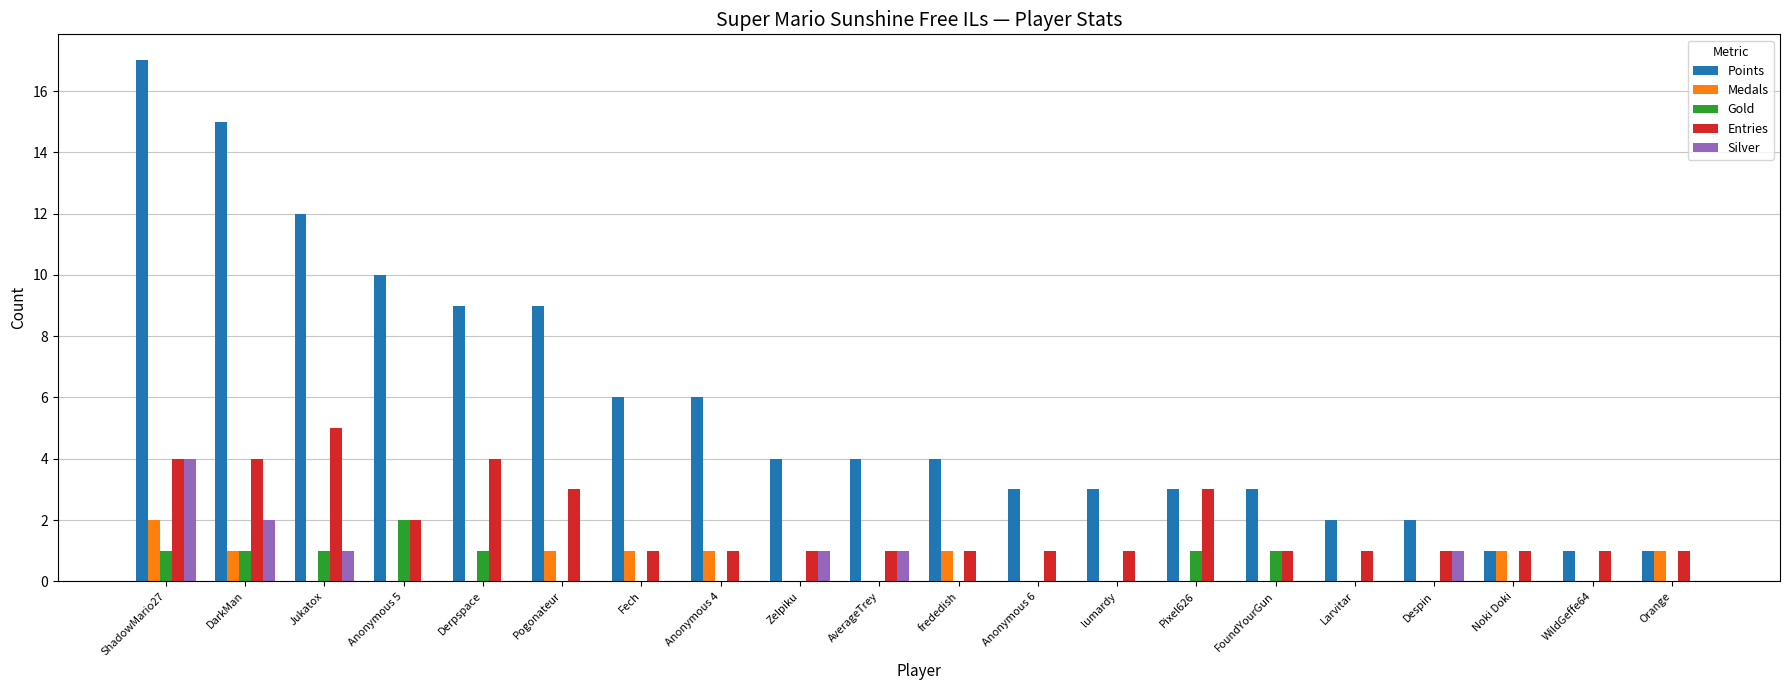

True or false: Points has a value of 6 at Zelpiku.

False